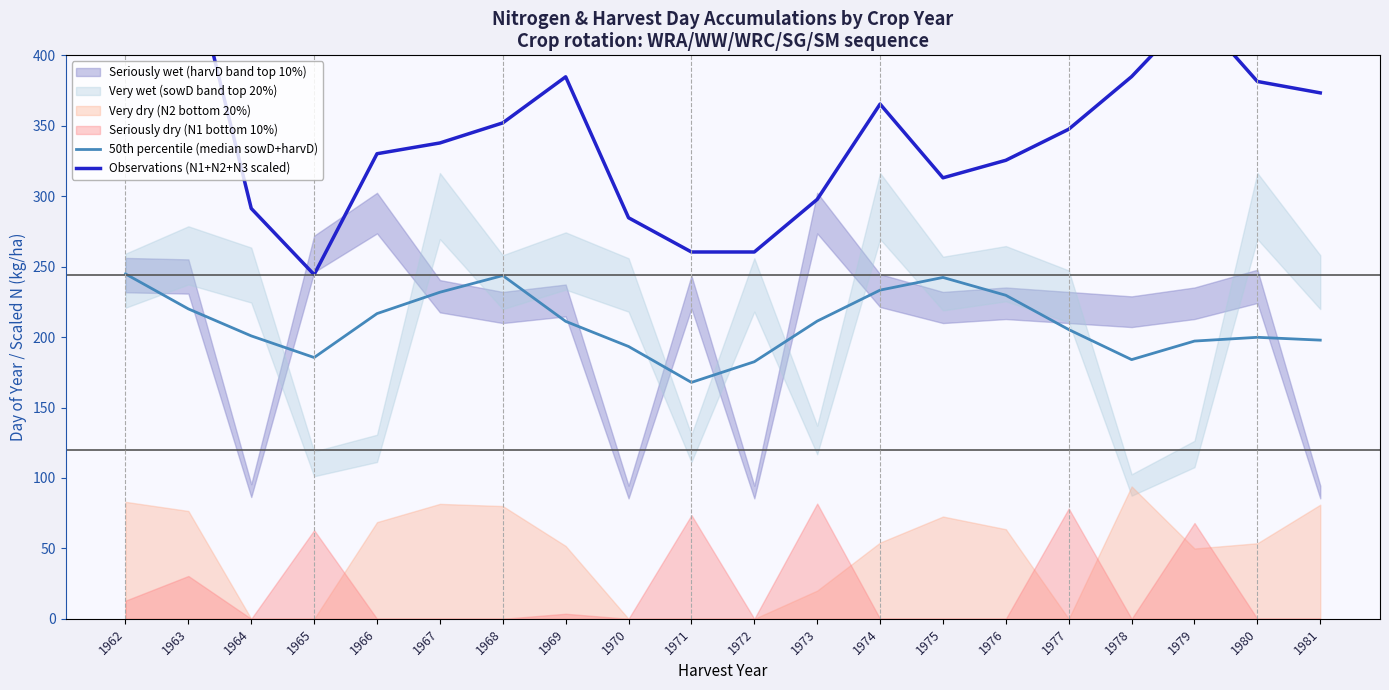

Reading left to right, extract all data points from this chart.

50th percentile (median sowD+harvD): 1962=244.8	1963=220.0	1964=200.8	1965=185.5	1966=216.7	1967=231.8	1968=243.7	1969=211.2	1970=193.3	1971=167.8	1972=182.5	1973=211.3	1974=233.3	1975=242.3	1976=229.7	1977=205.3	1978=184.0	1979=197.2	1980=199.8	1981=197.8
Observations (N1+N2+N3 scaled): 1962=512.7	1963=472.6	1964=291.3	1965=244.3	1966=330.1	1967=337.8	1968=352.0	1969=384.8	1970=284.7	1971=260.4	1972=260.4	1973=297.8	1974=365.4	1975=313.0	1976=325.5	1977=347.5	1978=384.9	1979=431.8	1980=381.4	1981=373.4